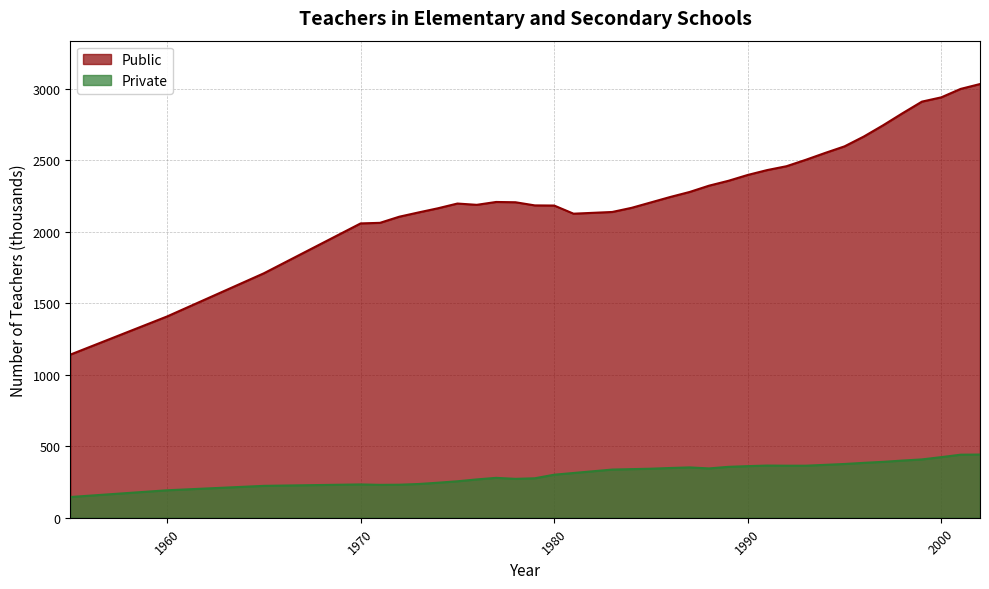

True or false: Private has a value of 103 at 1975.

False